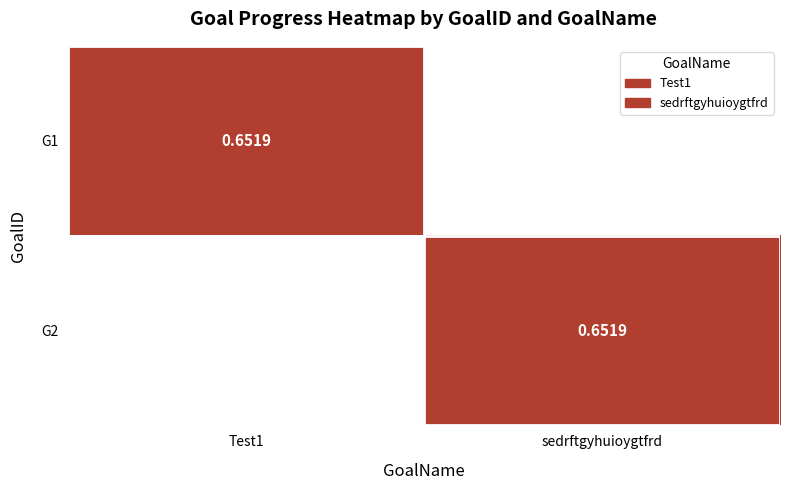

What is the sum of the G1 values at sedrftgyhuioygtfrd and Test1?

0.7